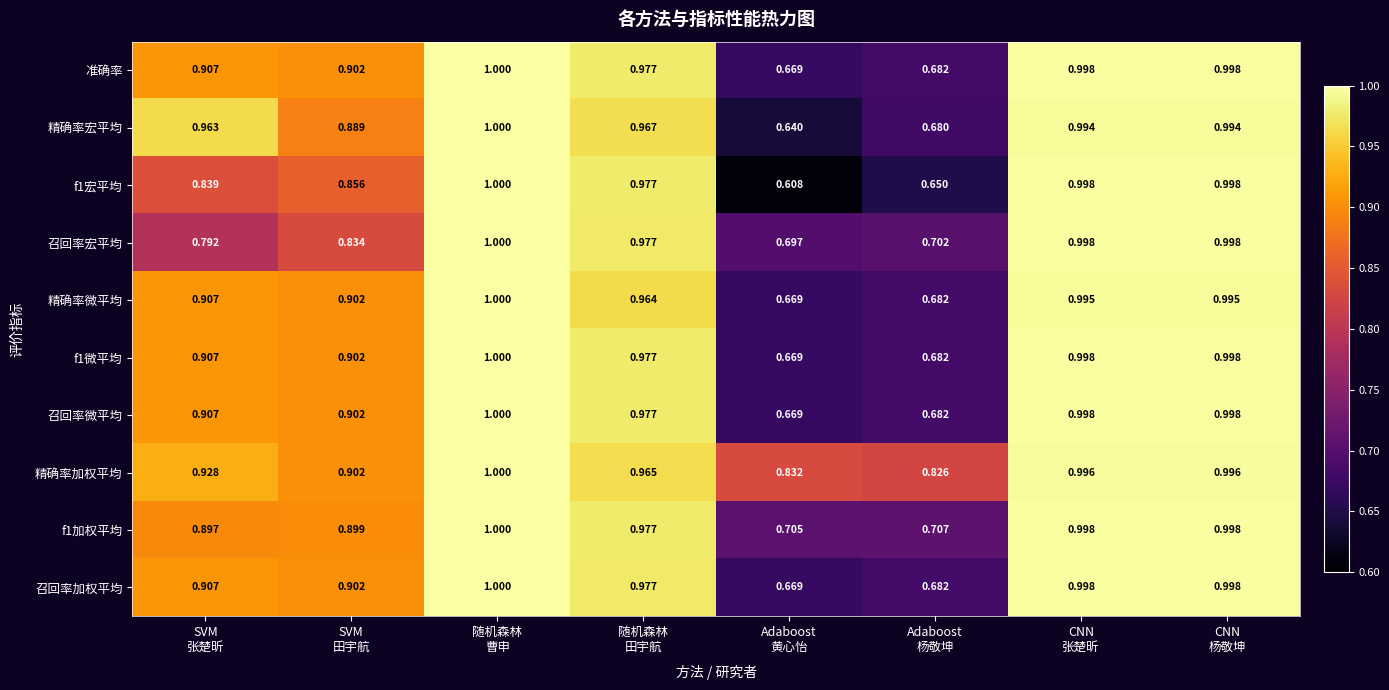

How many distinct data groups are displayed?

10